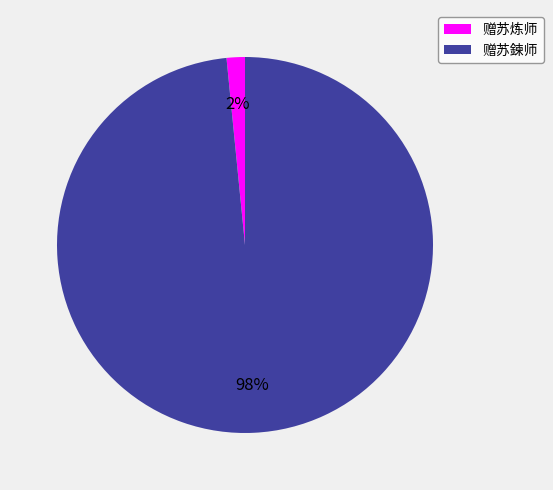

Which slice represents more than half of the pie?

赠苏鍊师